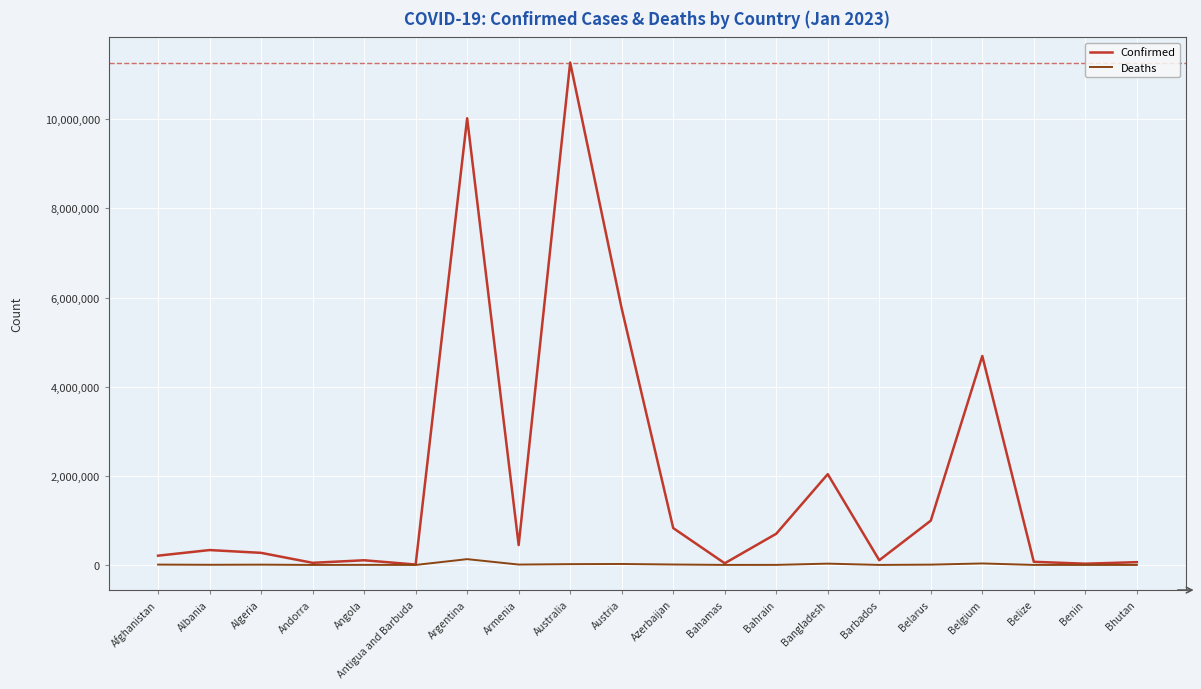

The value of Confirmed at Albania is 334084. True or false?

True